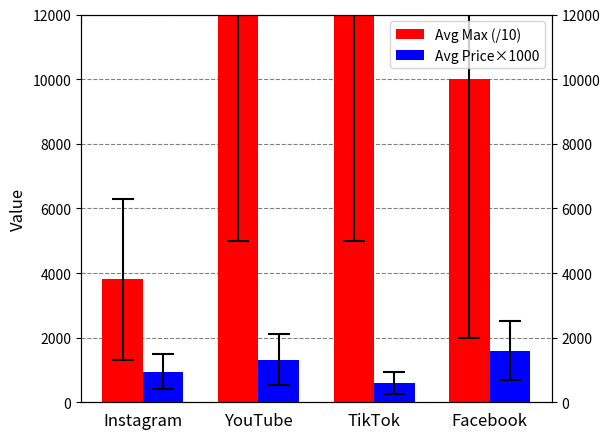

At how many categories does at least one series exceed 11760?

2